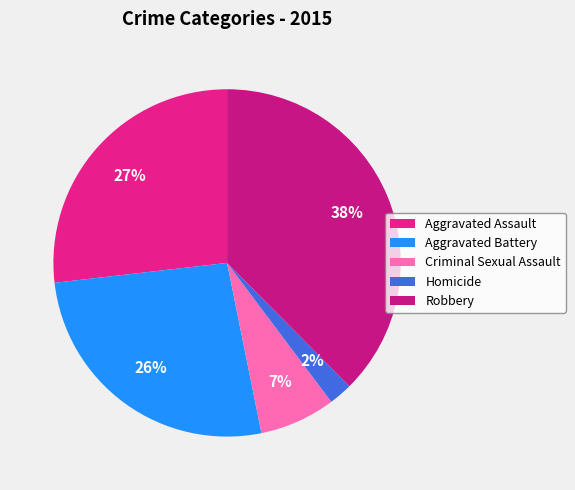

To the nearest percent, what is the average slice percentage?

20%